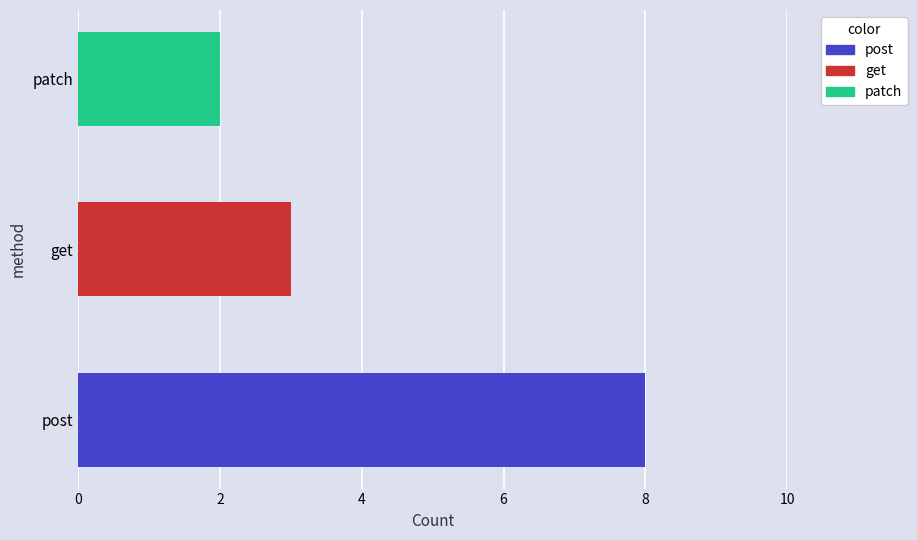

How many values are between 2 and 8?

3